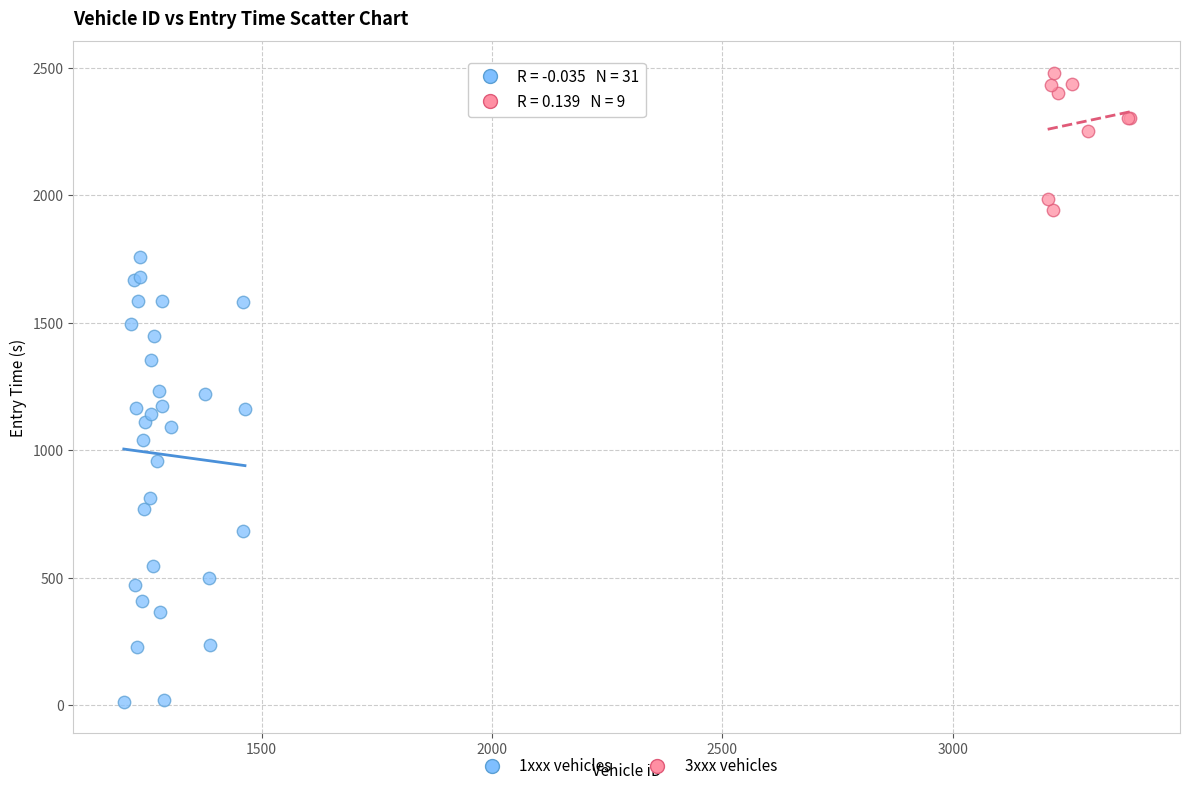

Which series contains the lowest Y value?

1xxx vehicles